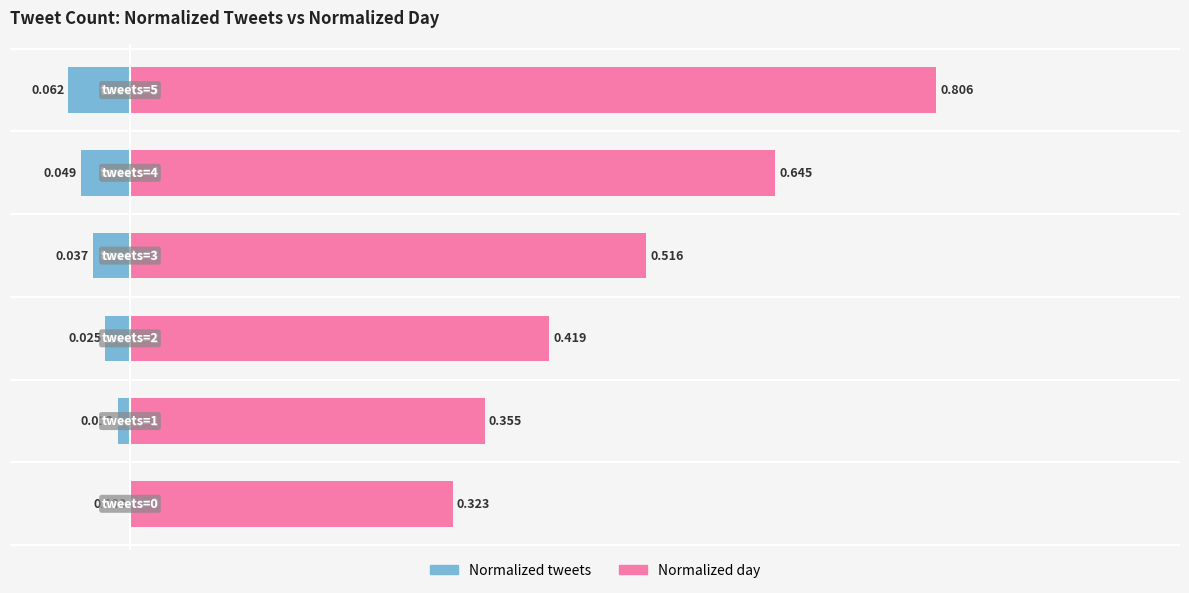

Rank the series by their average value, from highest to lowest.

Normalized day, Normalized tweets